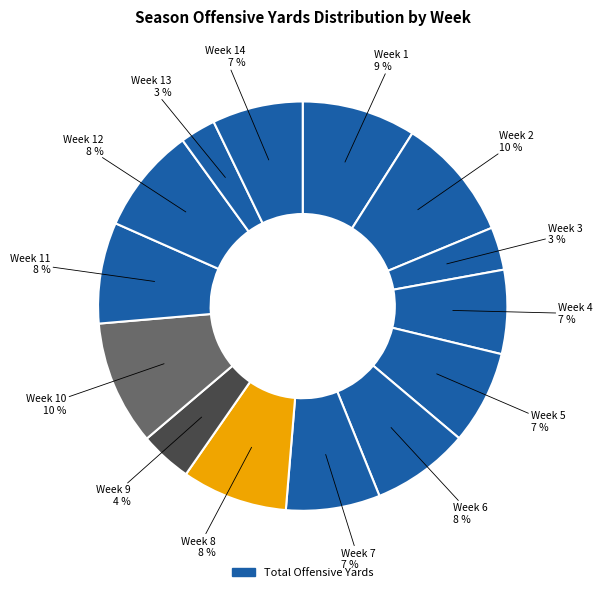

To the nearest percent, what is the difference between the largest and smallest slice percentages?

7%